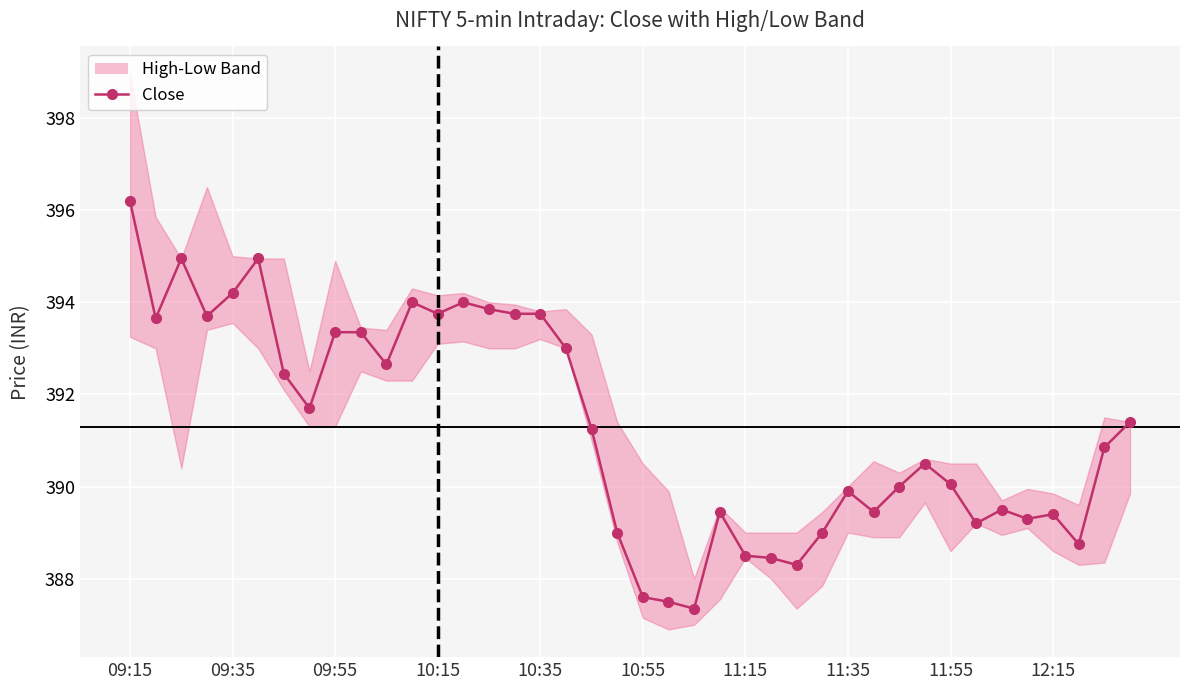

How many interior local peaks (higher than both neighbors) does the data have?

9